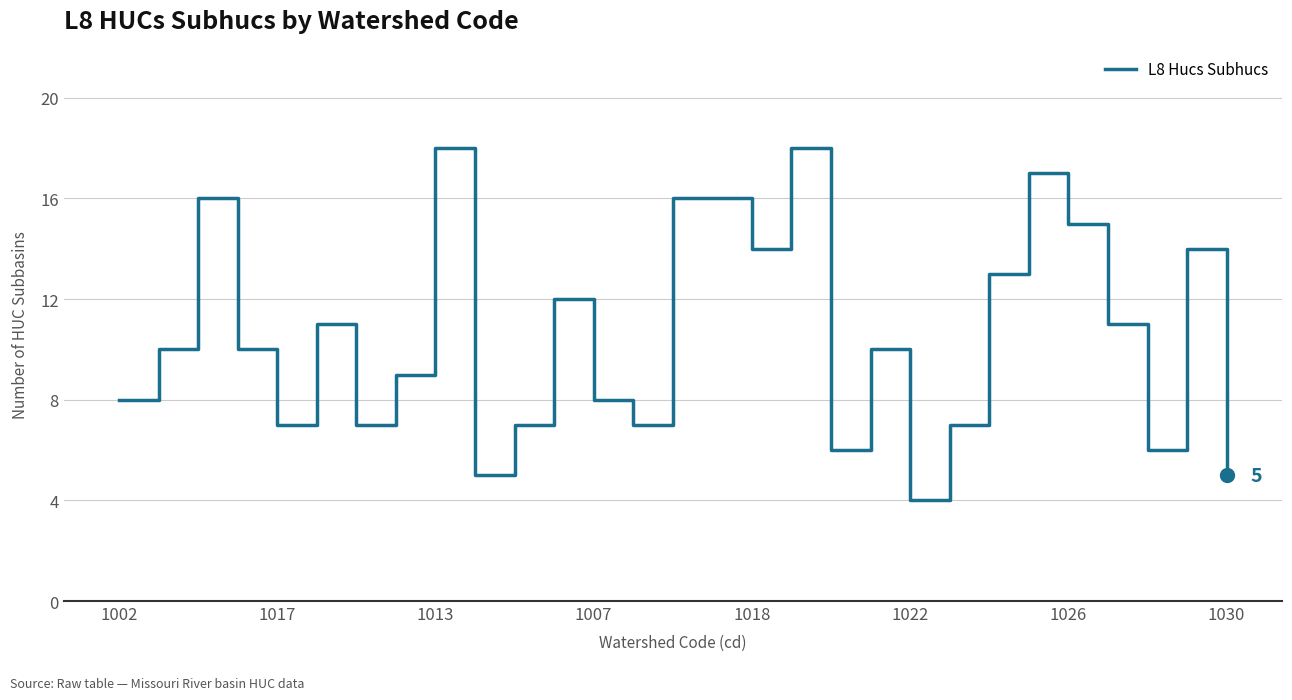

How many lines are shown in the chart?

1